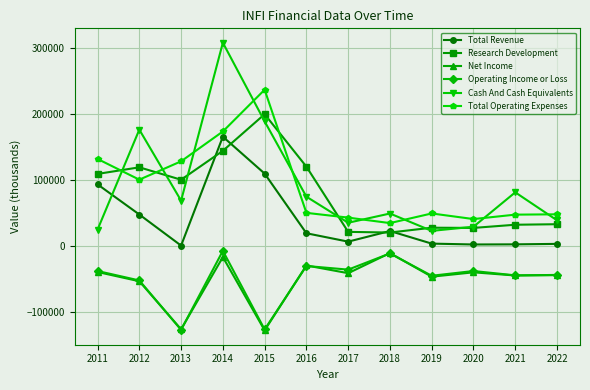

What is the average value of the Net Income series?

-52258